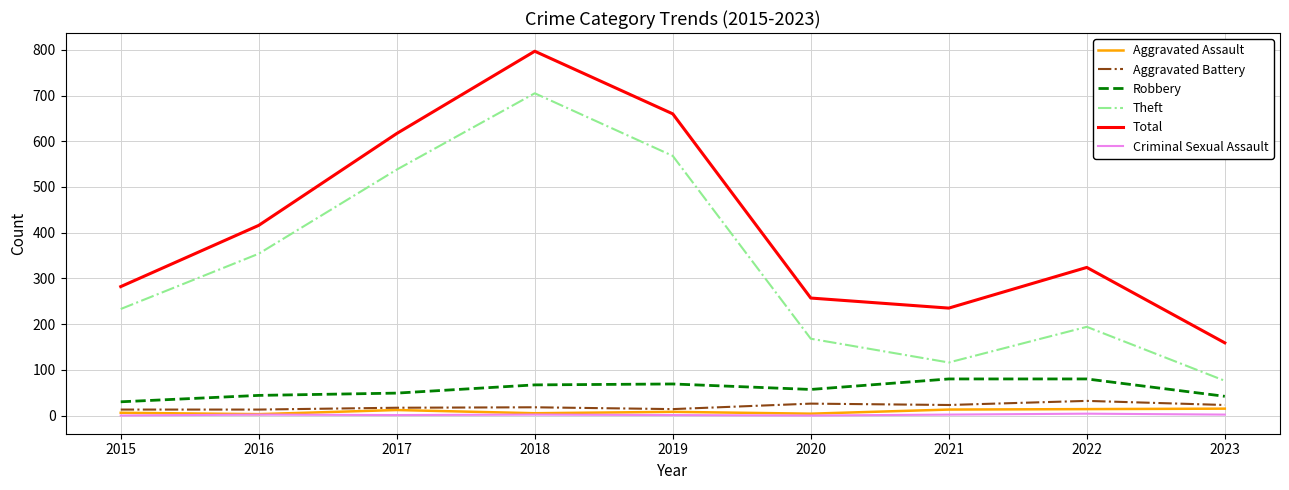

Rank the series by their maximum value, from highest to lowest.

Total, Theft, Robbery, Aggravated Battery, Aggravated Assault, Criminal Sexual Assault